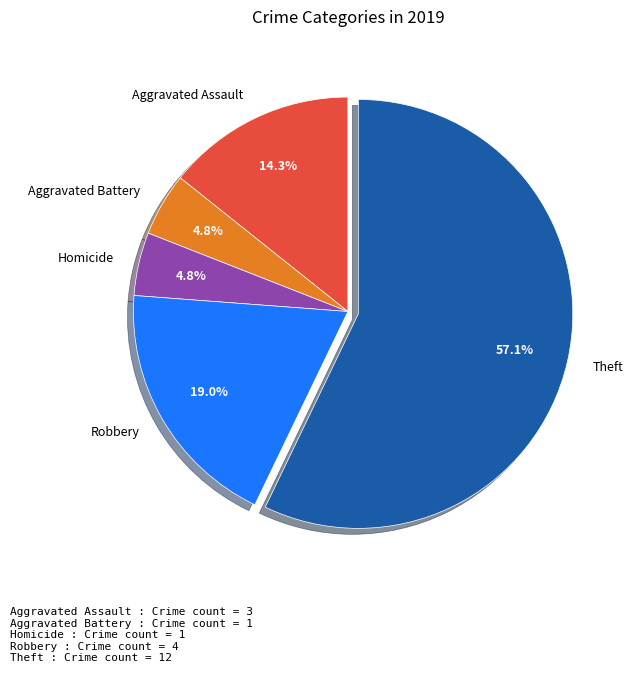

Combined, what portion of the pie is Homicide and Theft?

61.9%